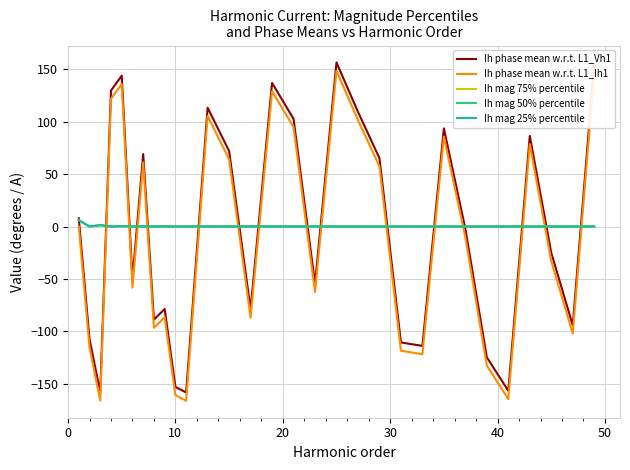

True or false: Ih phase mean w.r.t. L1_Ih1 and Ih phase mean w.r.t. L1_Vh1 intersect in this chart.

False